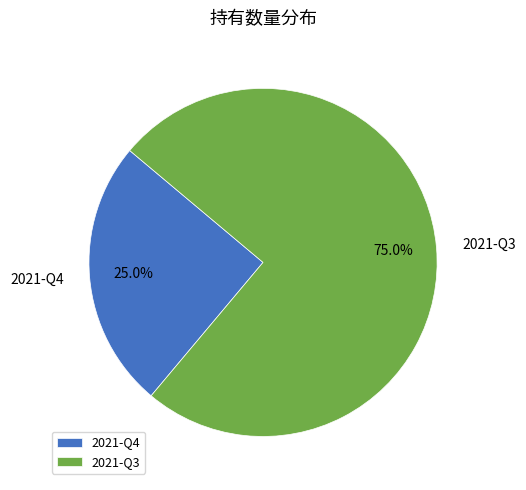

To the nearest percent, what percentage of the pie is 2021-Q4?

25%